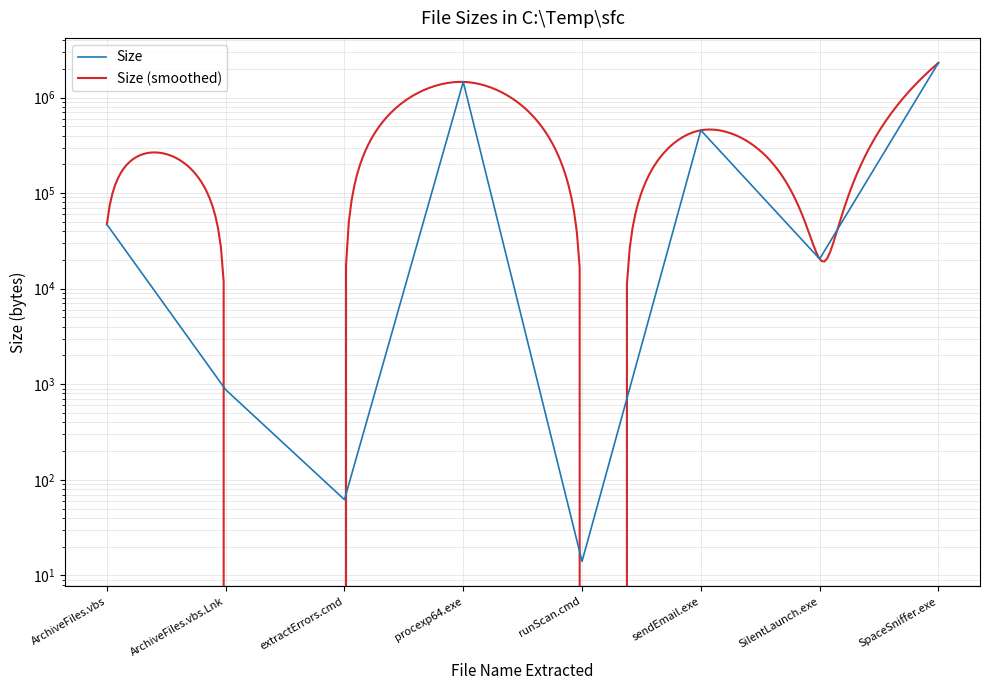

Reading right to left, extract all data points from this chart.

2309632	20480	454656	14	1458856	62	877	47031